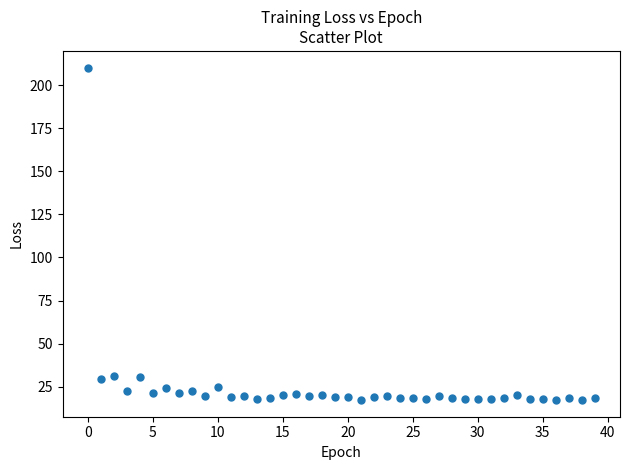

What is the range of Y values (max minus min)?

193.0